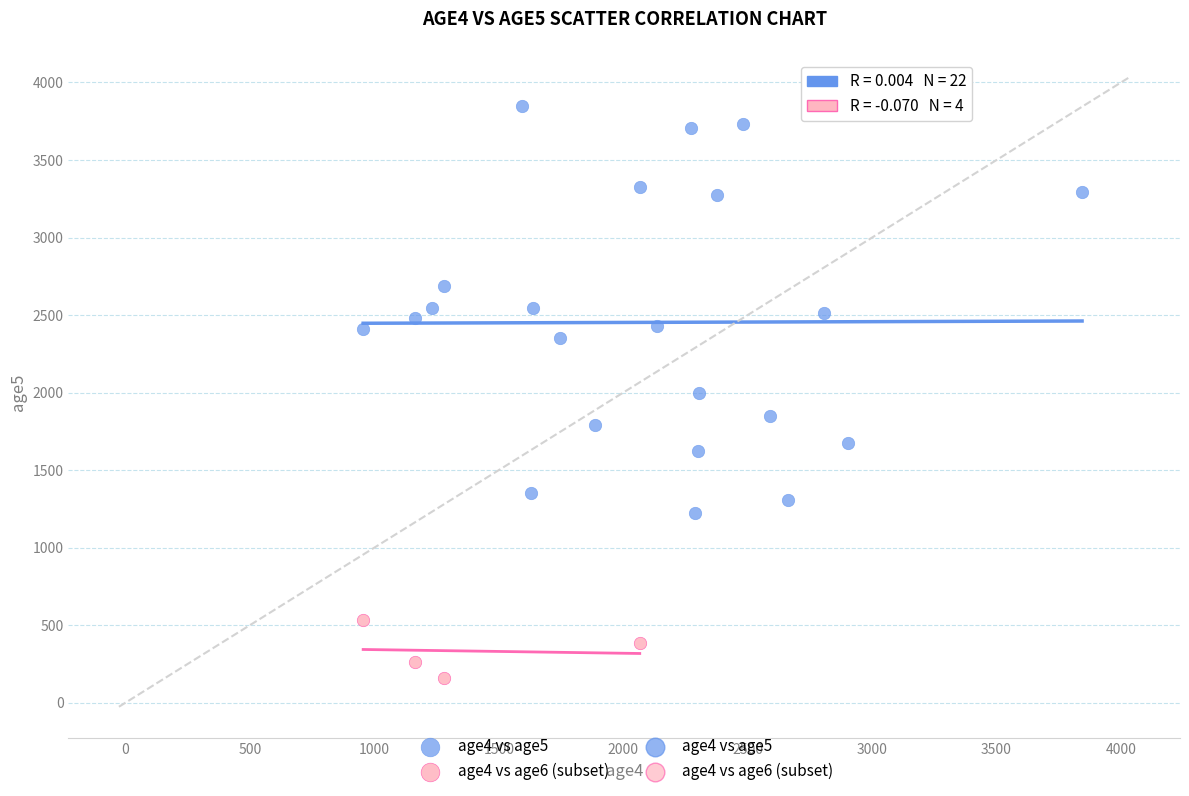

Which series has the largest Y range (max minus min)?

age4 vs age5